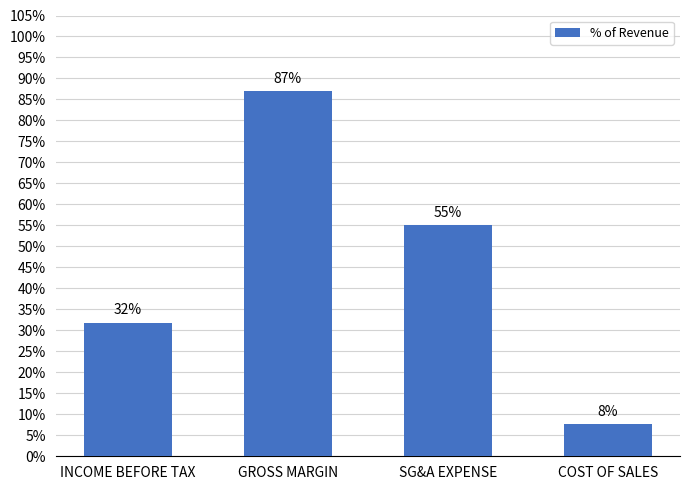

The chart shows a value of 0.6 at SG&A EXPENSE. True or false?

True